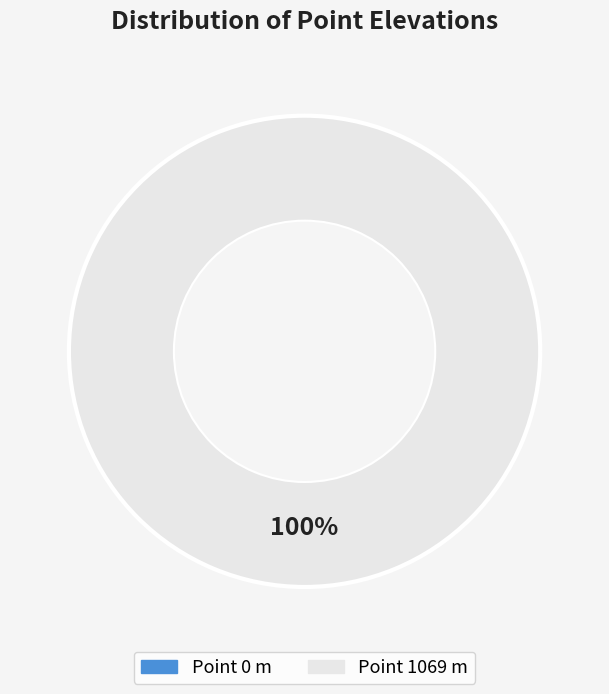

True or false: 1069 accounts for 99% of the total.

False